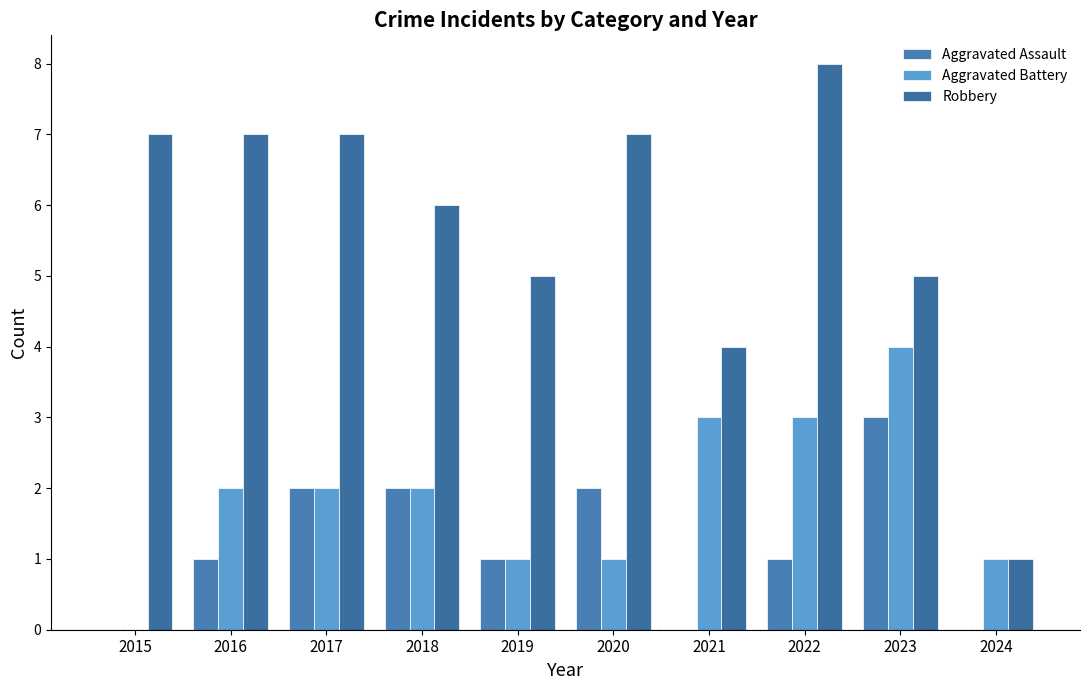

What is the maximum value shown in the chart?

8